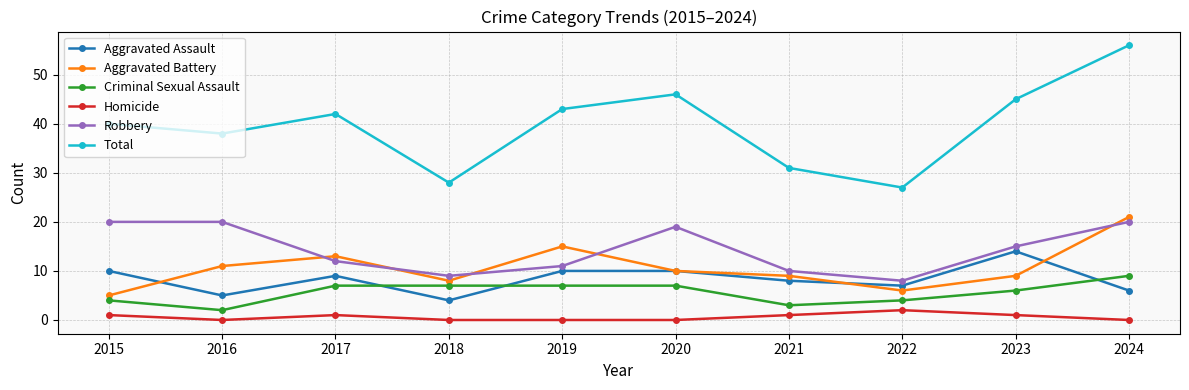

Is it true that Aggravated Assault equals 2 at 2018?

False